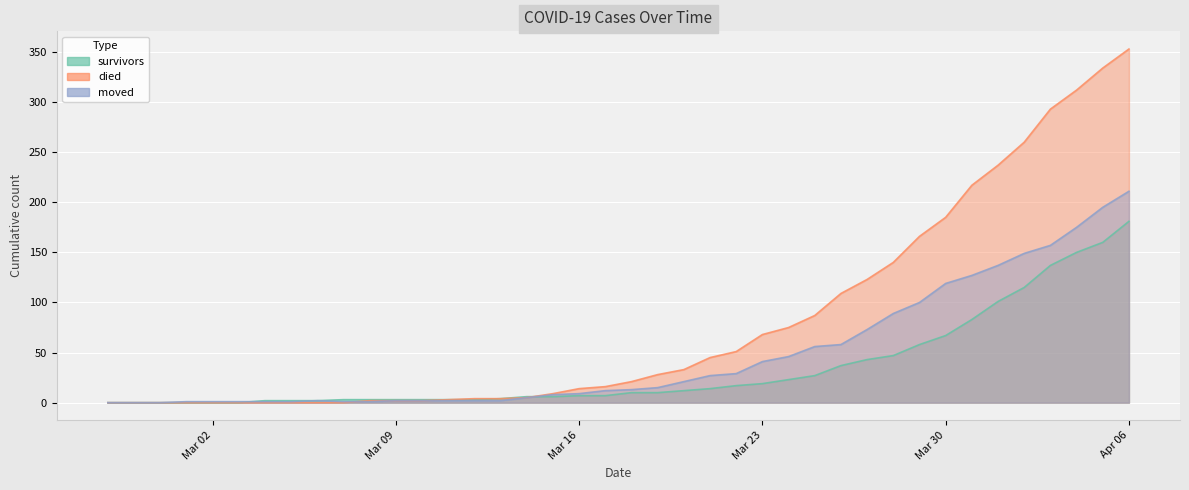

What position from the right is 2020-03-20?

18